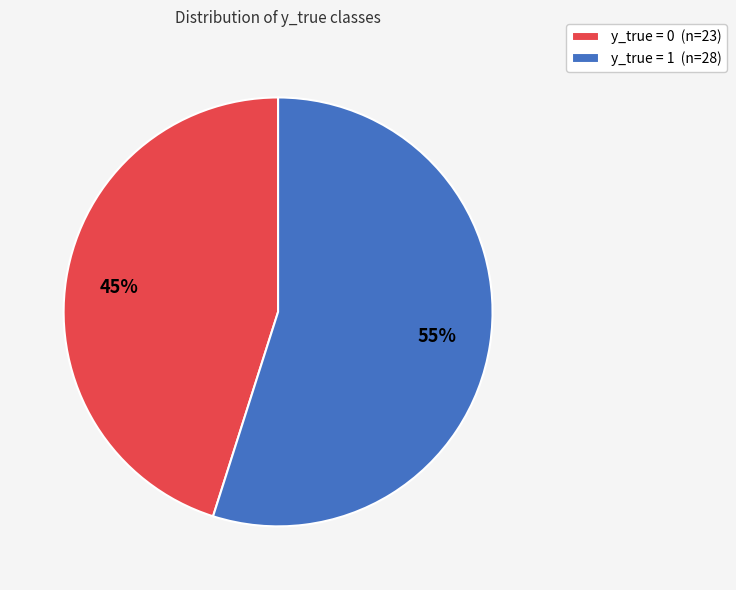

To the nearest percent, what is the difference between the y_true = 1 and y_true = 0 slice percentages?

10%